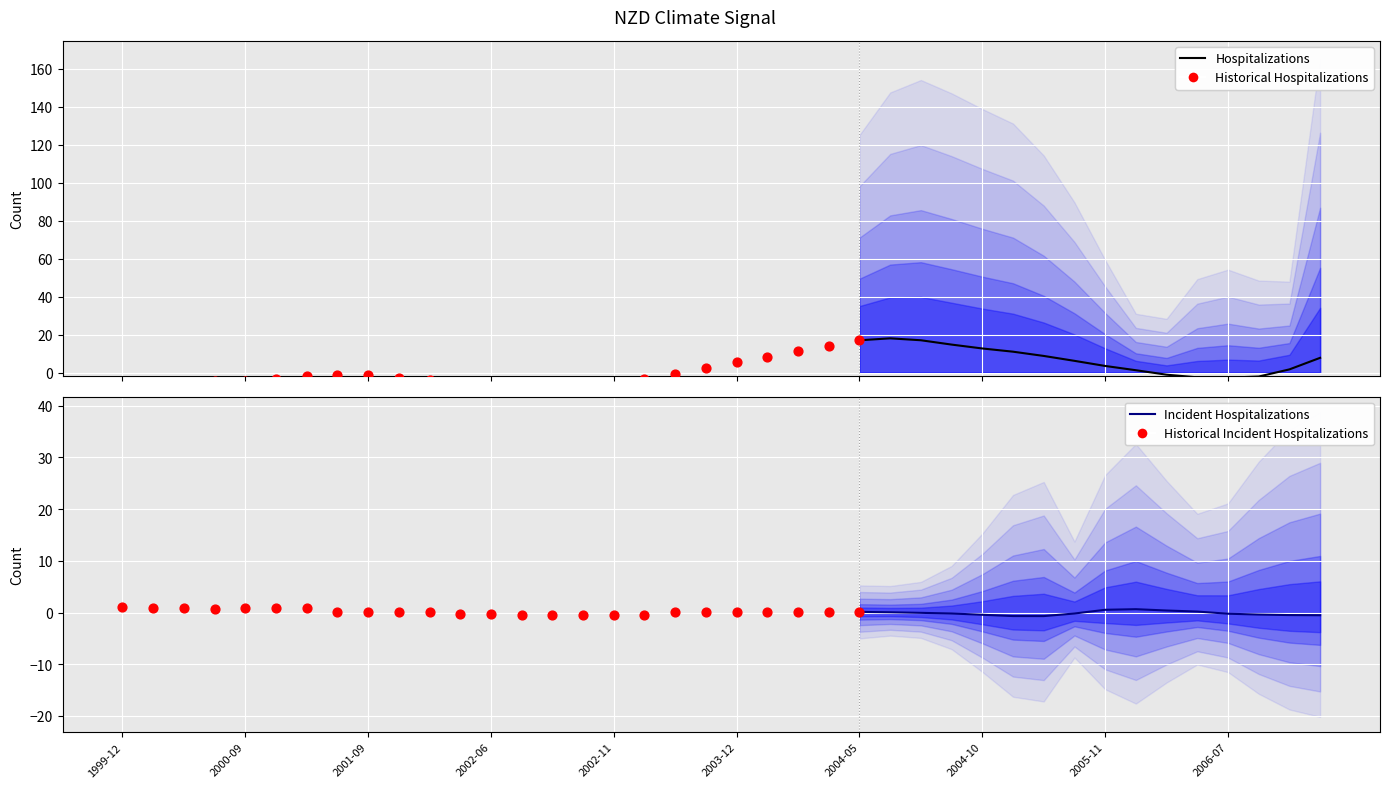

At how many categories does at least one series exceed -2?

40